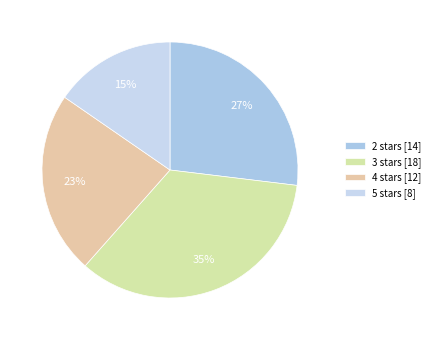

Which has a higher value, 2 stars or 3 stars?

3 stars